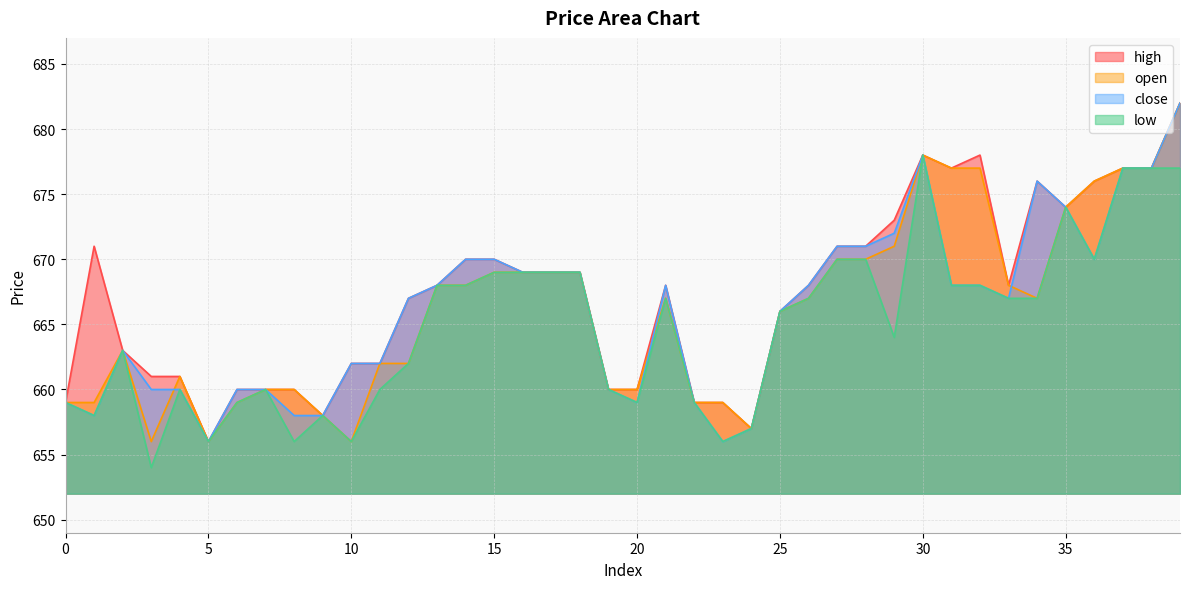

List the labels in order of open value, smallest first.

3, 5, 10, 24, 9, 0, 1, 6, 22, 23, 7, 8, 19, 20, 4, 11, 12, 2, 25, 21, 26, 34, 13, 14, 33, 15, 16, 17, 18, 27, 28, 29, 35, 36, 31, 32, 37, 38, 30, 39